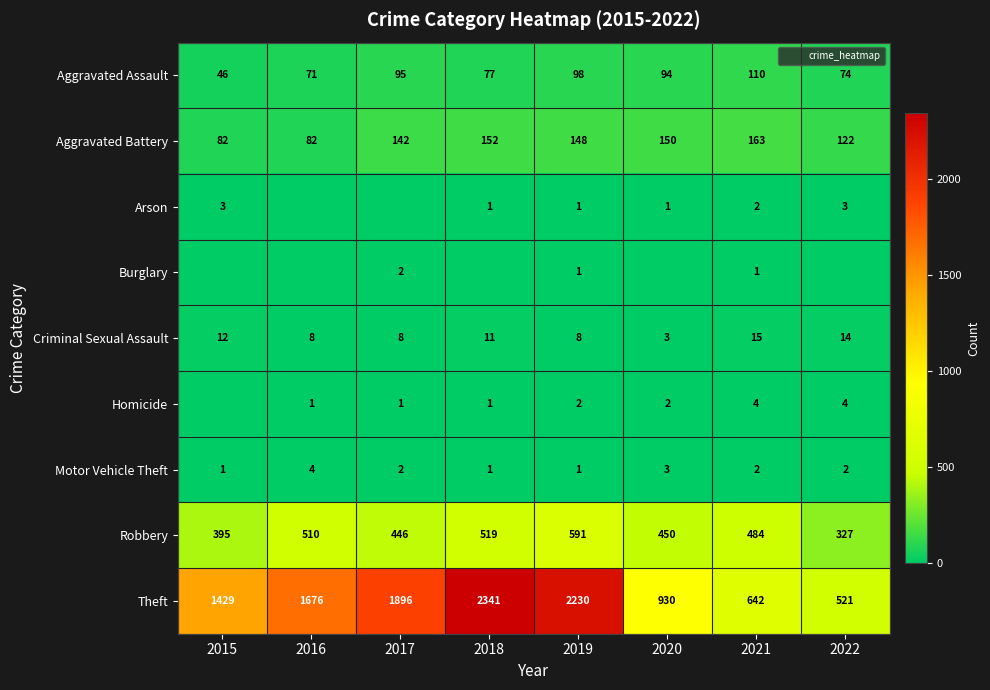

The value of Theft at 2020 is 930. True or false?

True